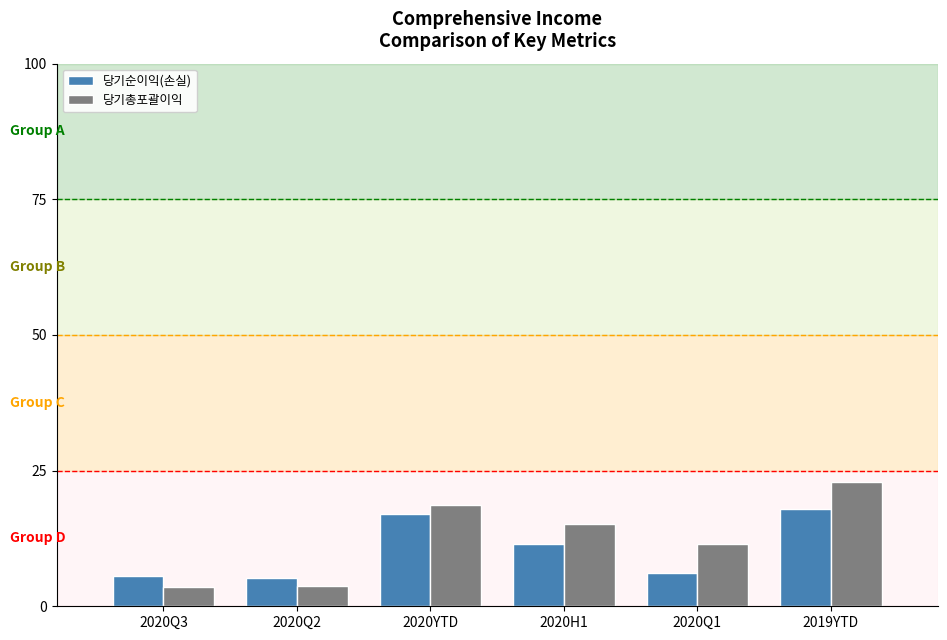

Is the value of 당기순이익(손실) at 2019YTD greater than the value of 당기총포괄이익 at 2019YTD?

No